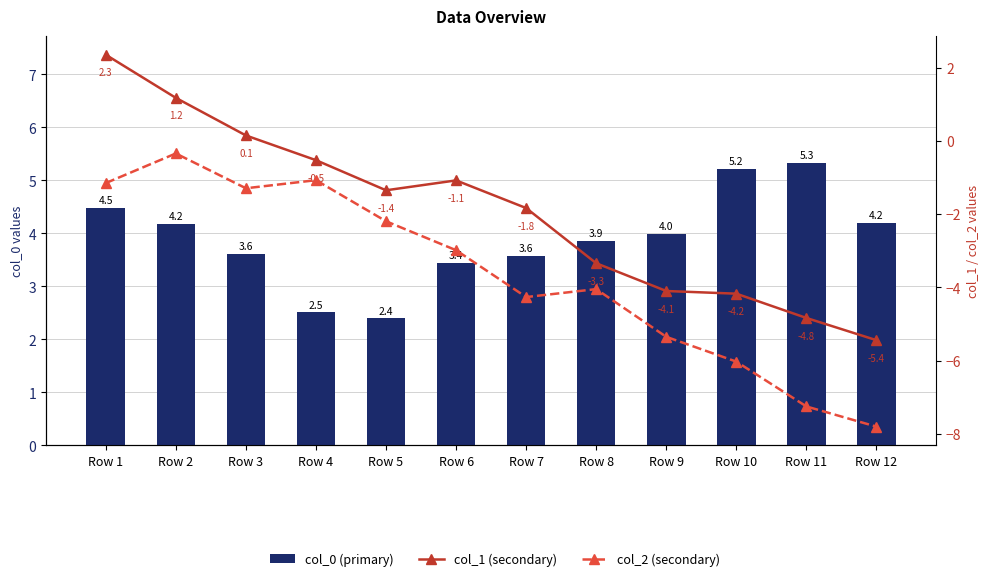

Which has a higher value, Row 3 or Row 7?

Row 3